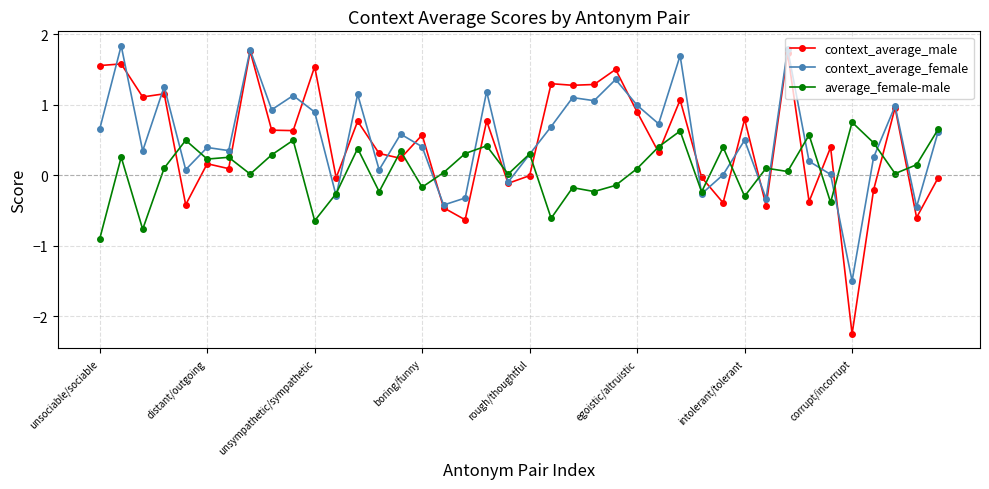

What is the sum of all context_average_male values?

18.5